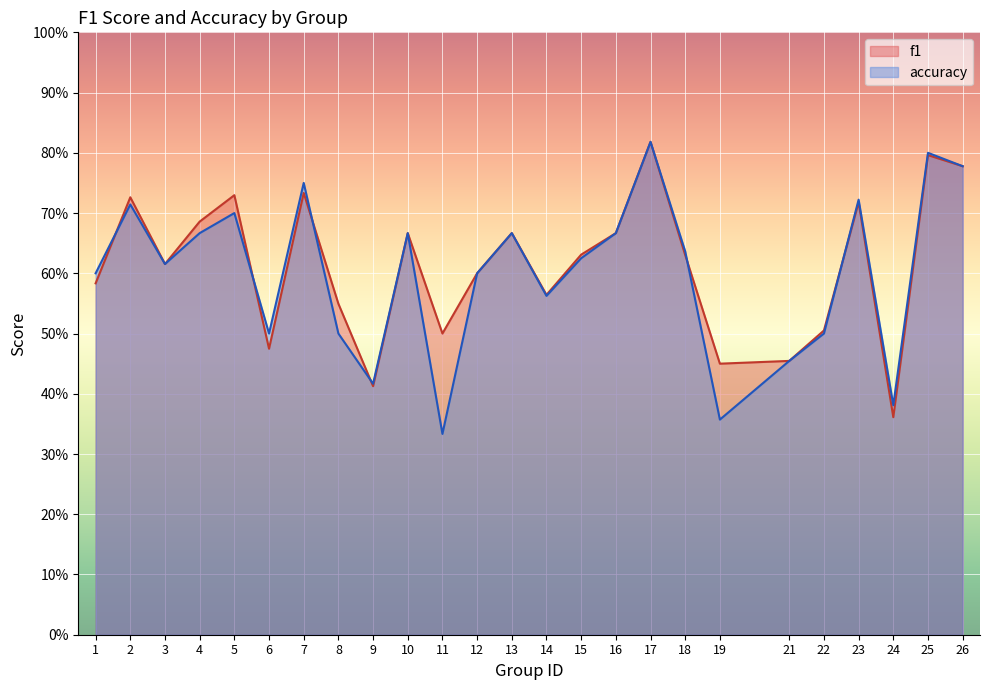

How many intersections are there between f1 and accuracy?

6